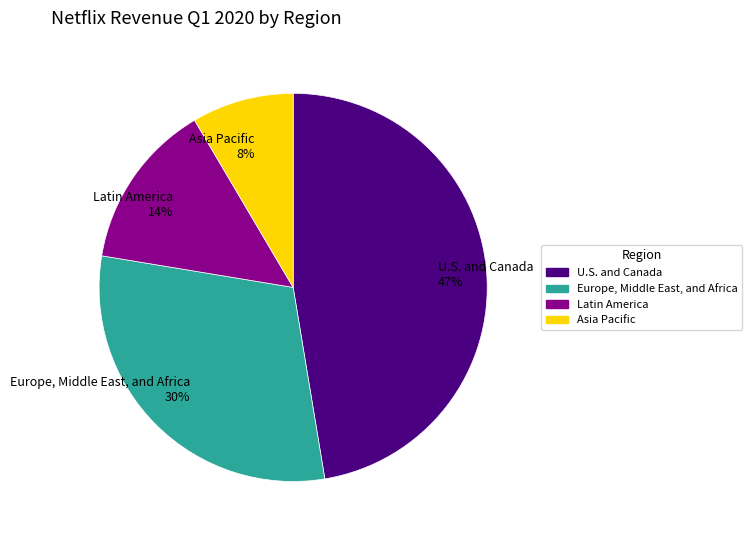

How many slices are in this pie chart?

4